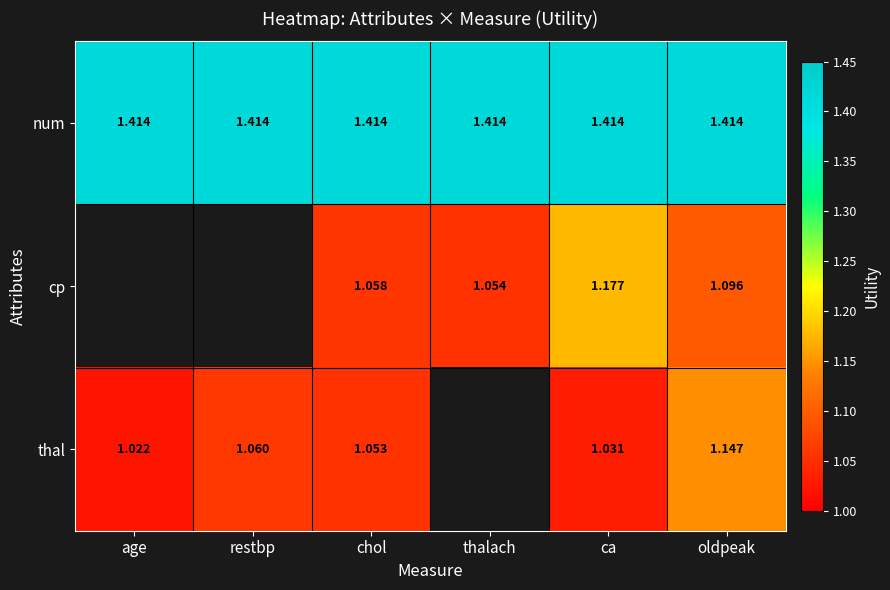

Is the value of thal at chol greater than the value of cp at oldpeak?

No